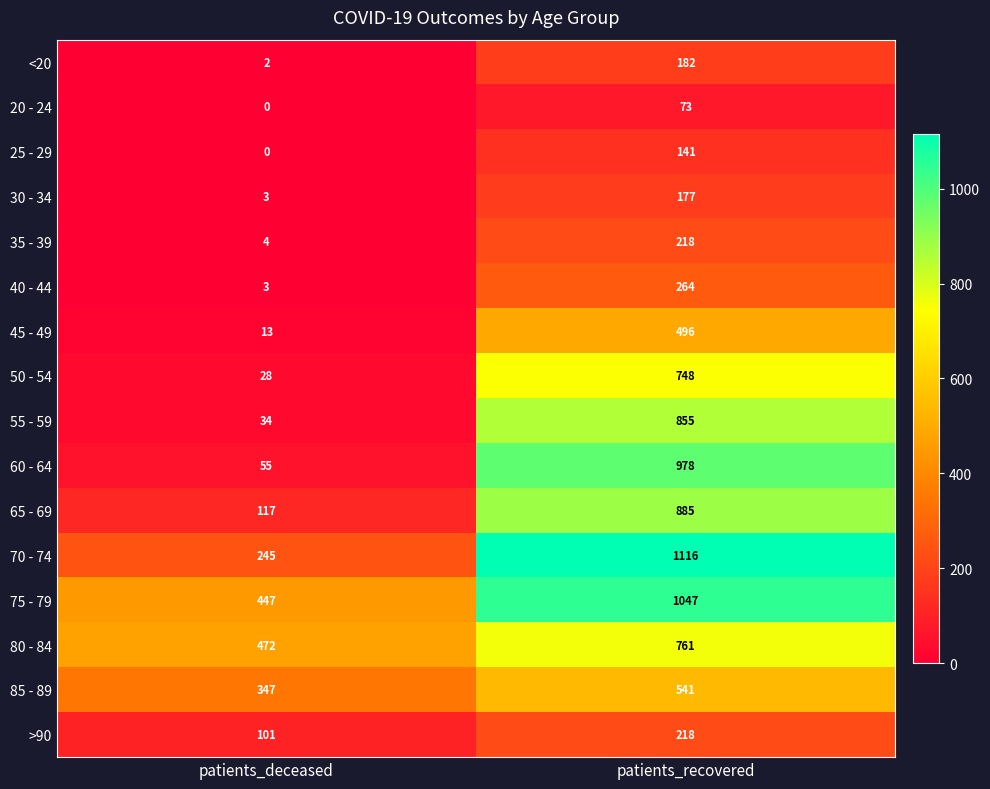

At which label is 30 - 34 closest to 90?

patients_deceased